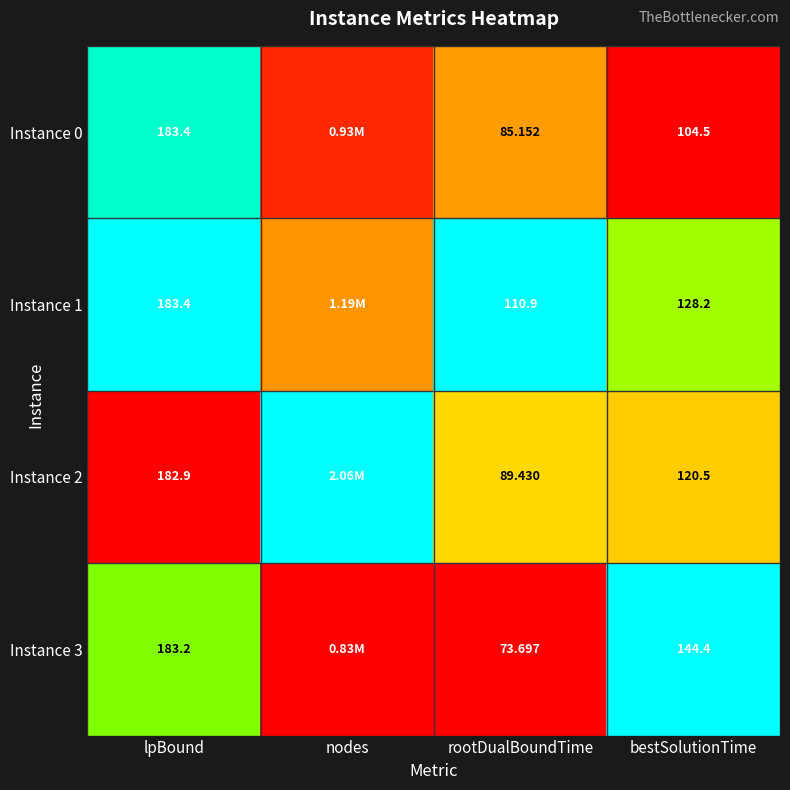

Which series has the largest total across all categories?

Instance 1